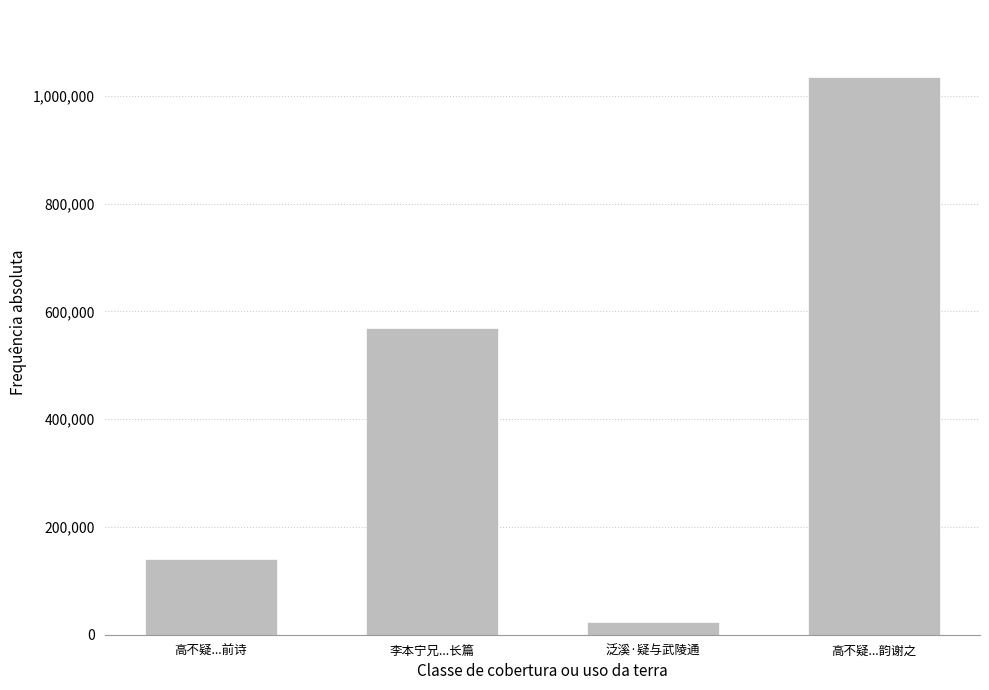

What is the smallest value displayed?

23374